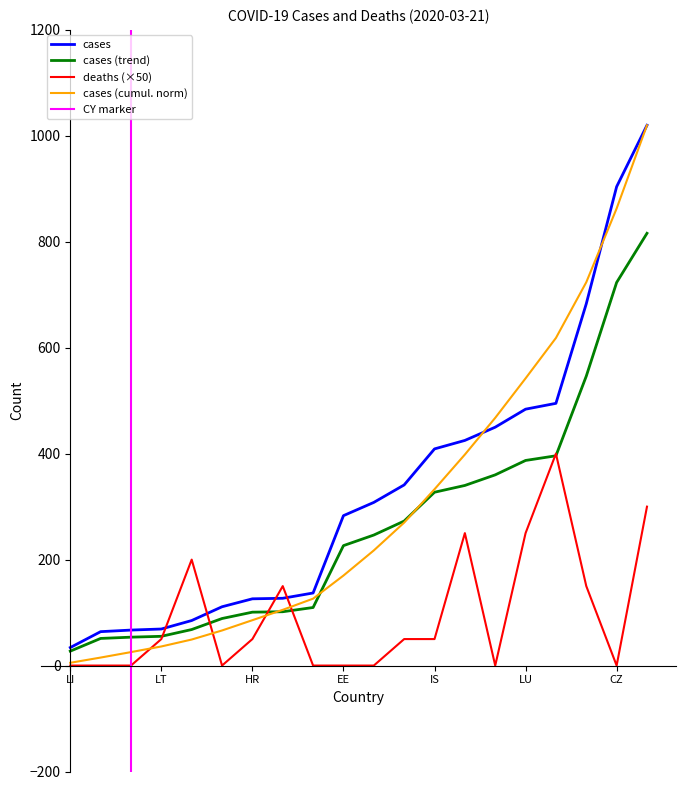

What is the maximum value for cases (trend)?

816.0